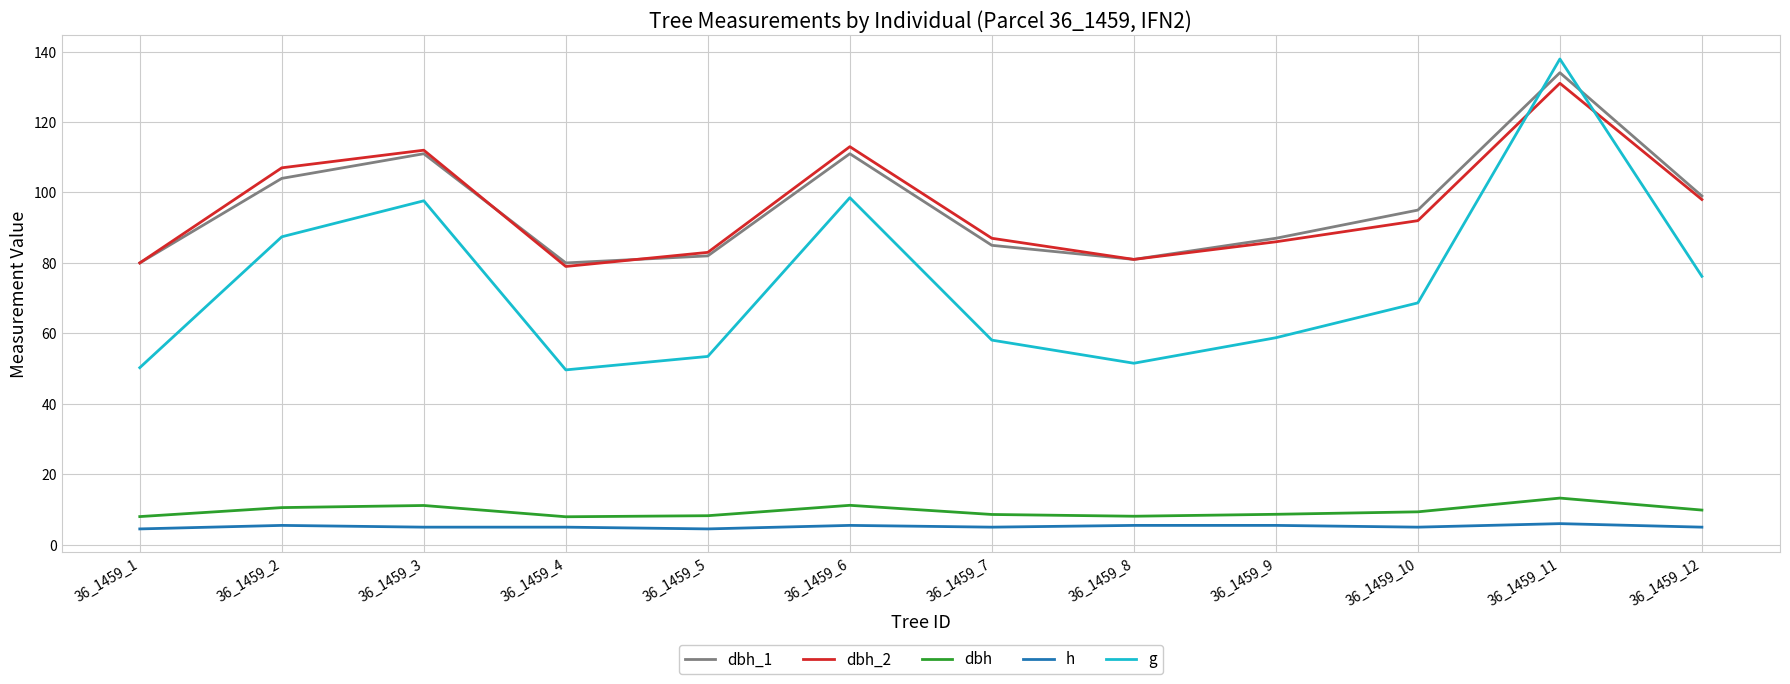

True or false: dbh_1 and dbh cross at least once.

False